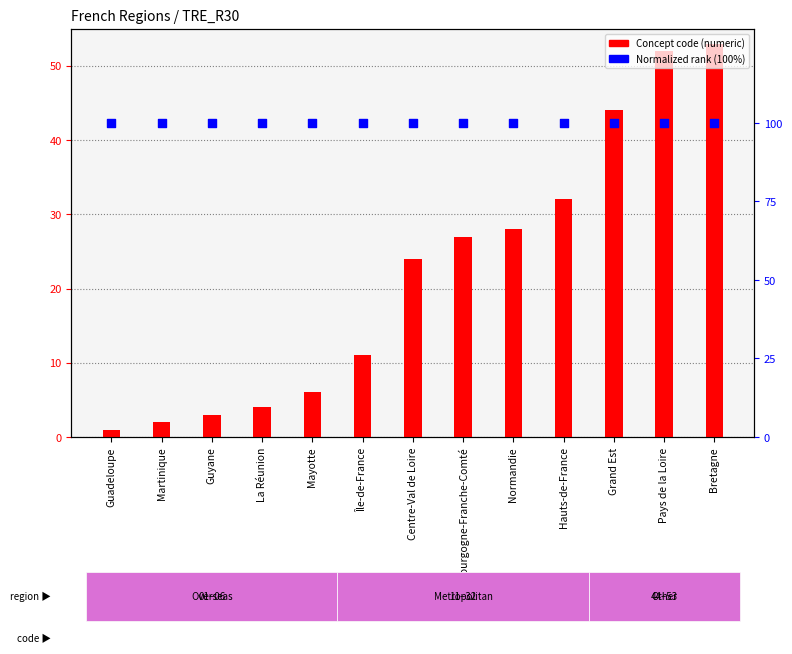

Is the value of Concept code at Guadeloupe greater than the value of Normalized rank at Hauts-de-France?

No